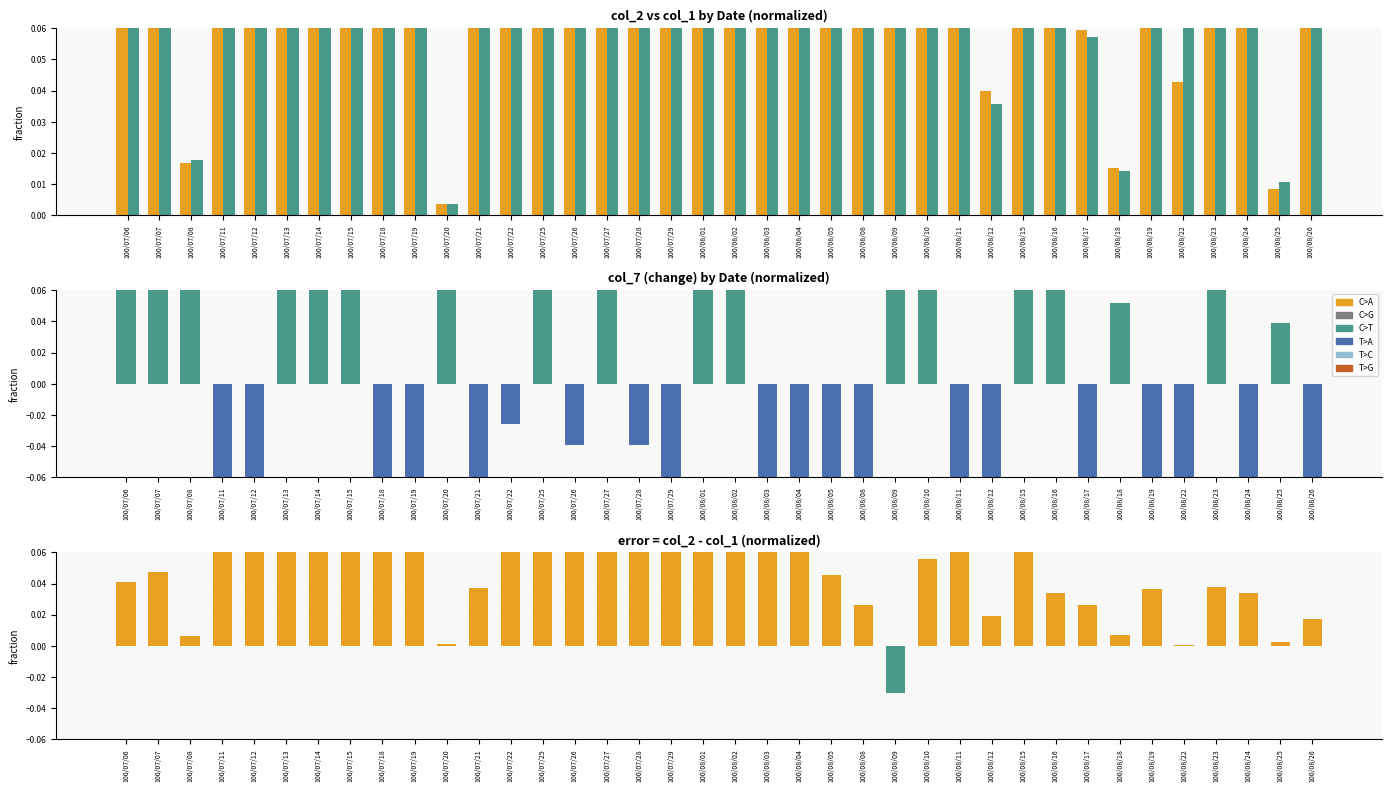

At how many categories does at least one series exceed 0?

38